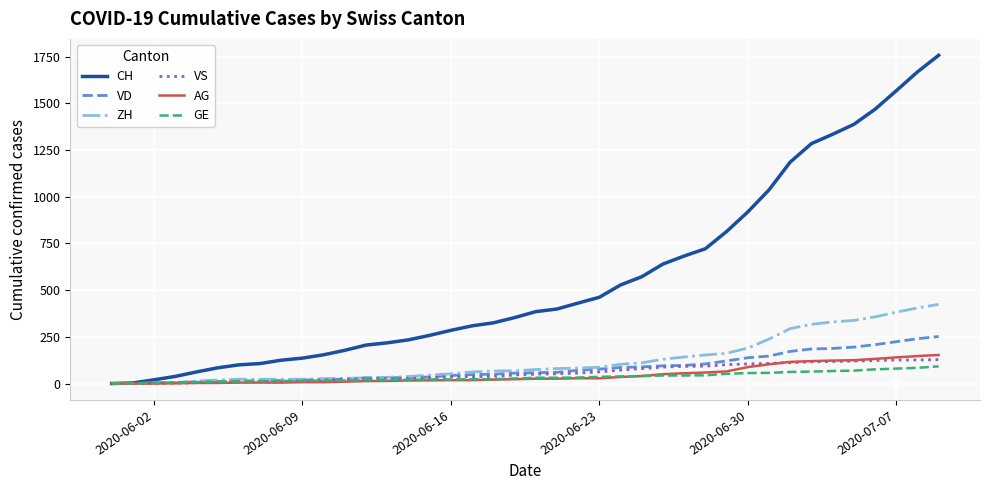

What is the highest value of the CH series?

1758